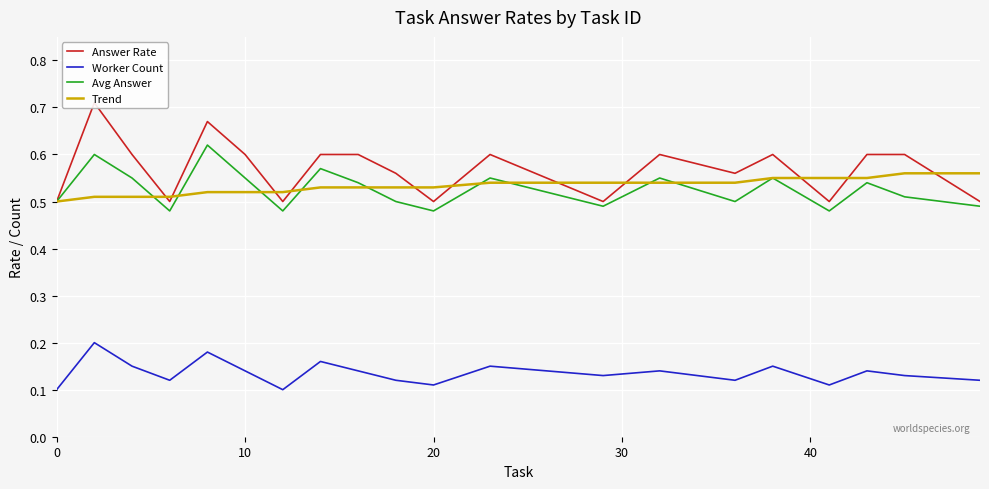

Is this an area chart (filled region under the line)?

No